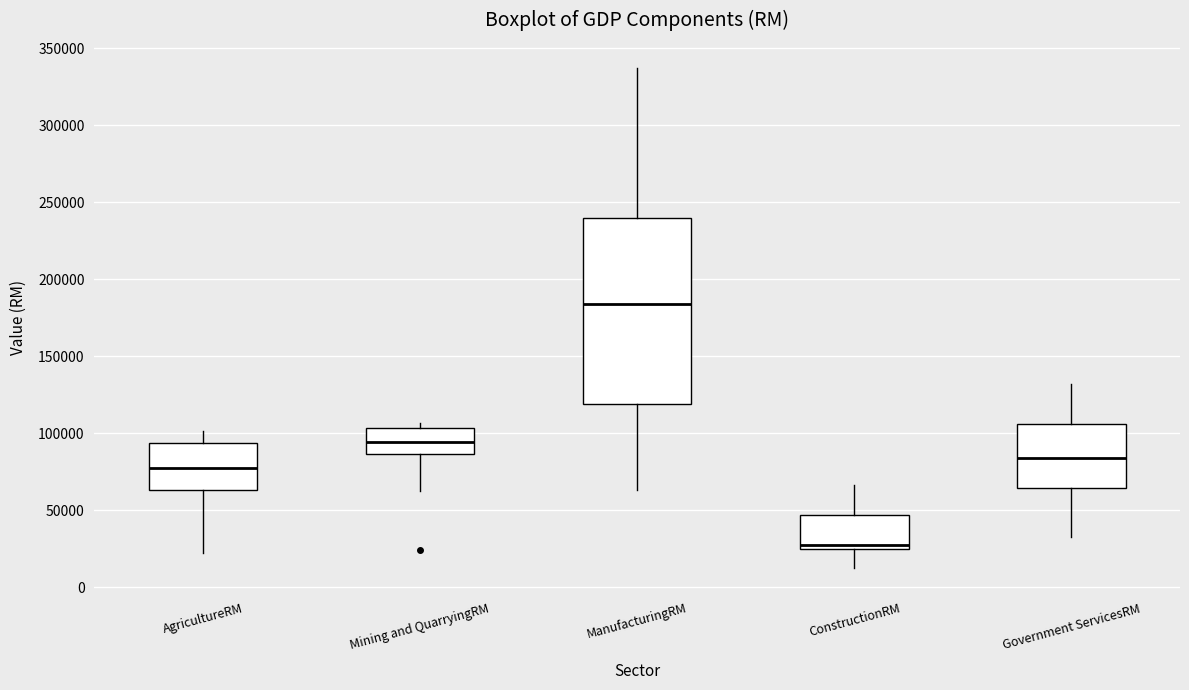

Which box's median line is the highest?

ManufacturingRM